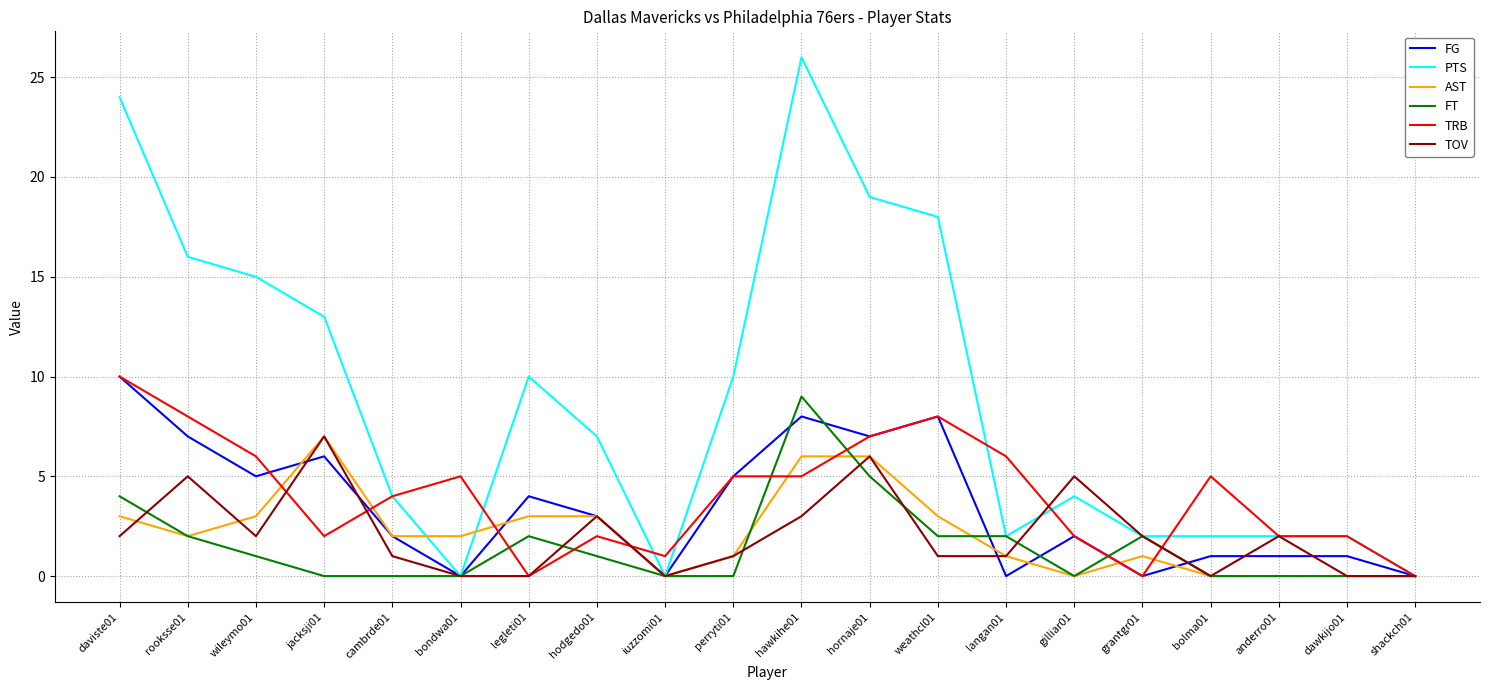

The value of PTS at daviste01 is 24. True or false?

True